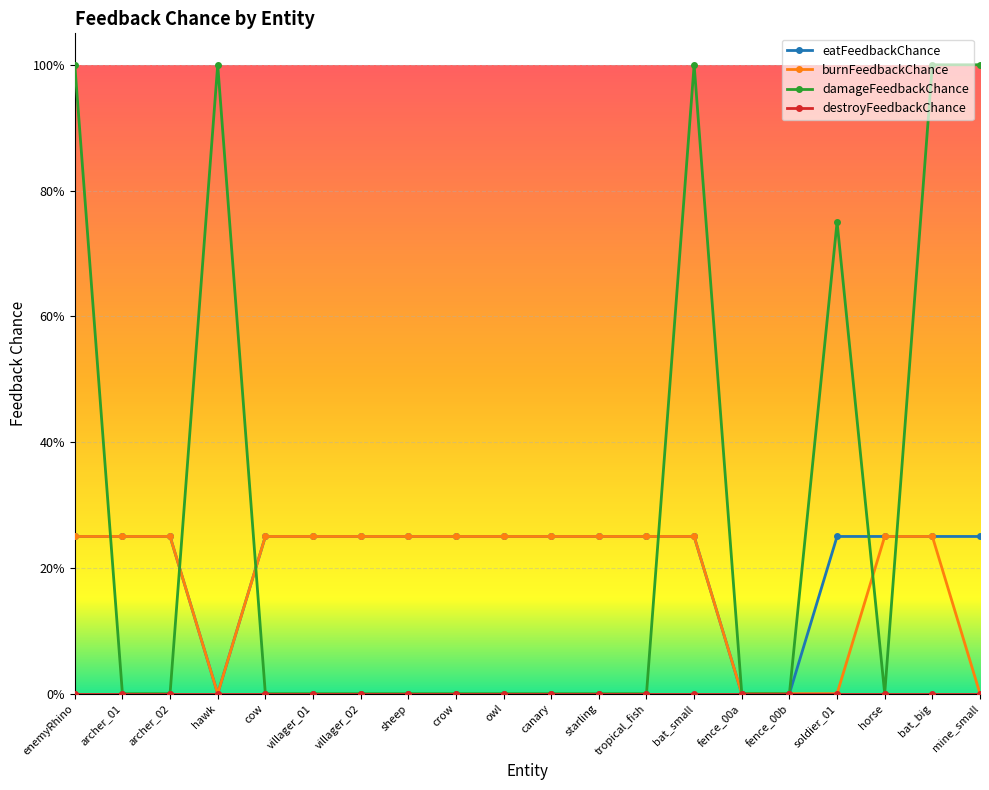

Is this an area chart (filled region under the line)?

No